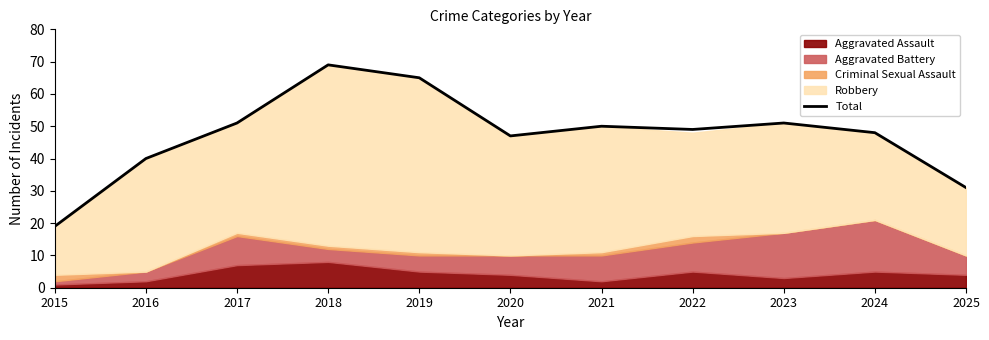

What is the sum of the values at 2024 and 2025?

79